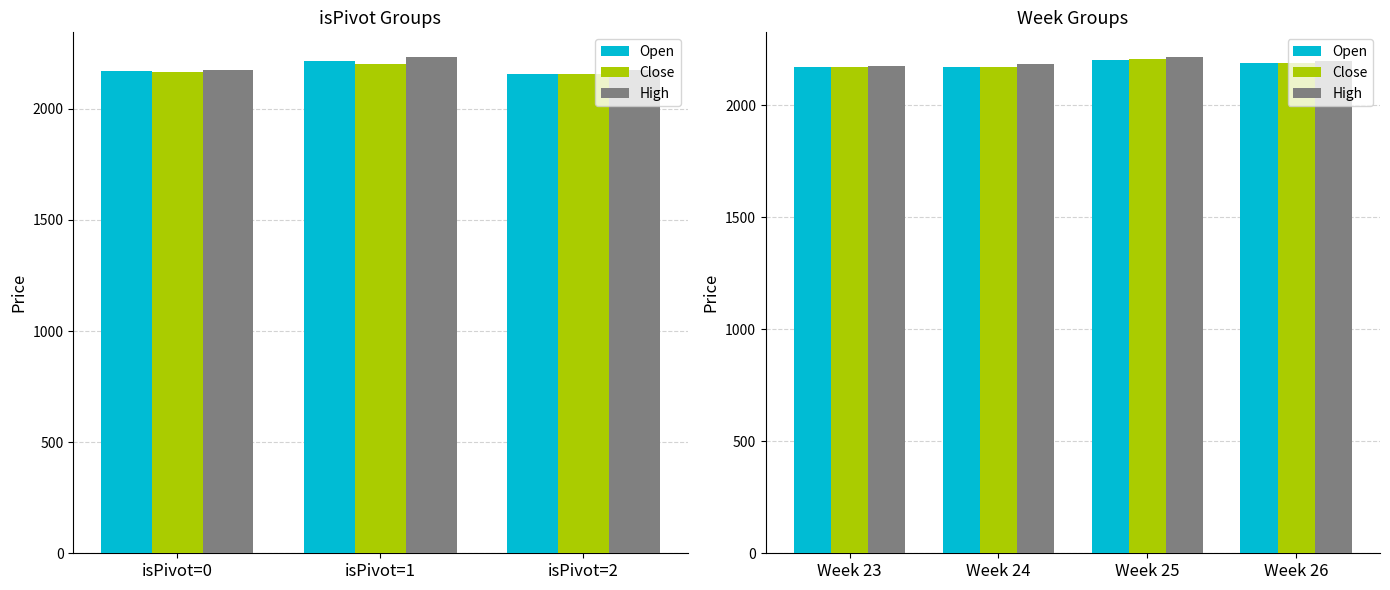

At how many categories does at least one series exceed 2185?

2